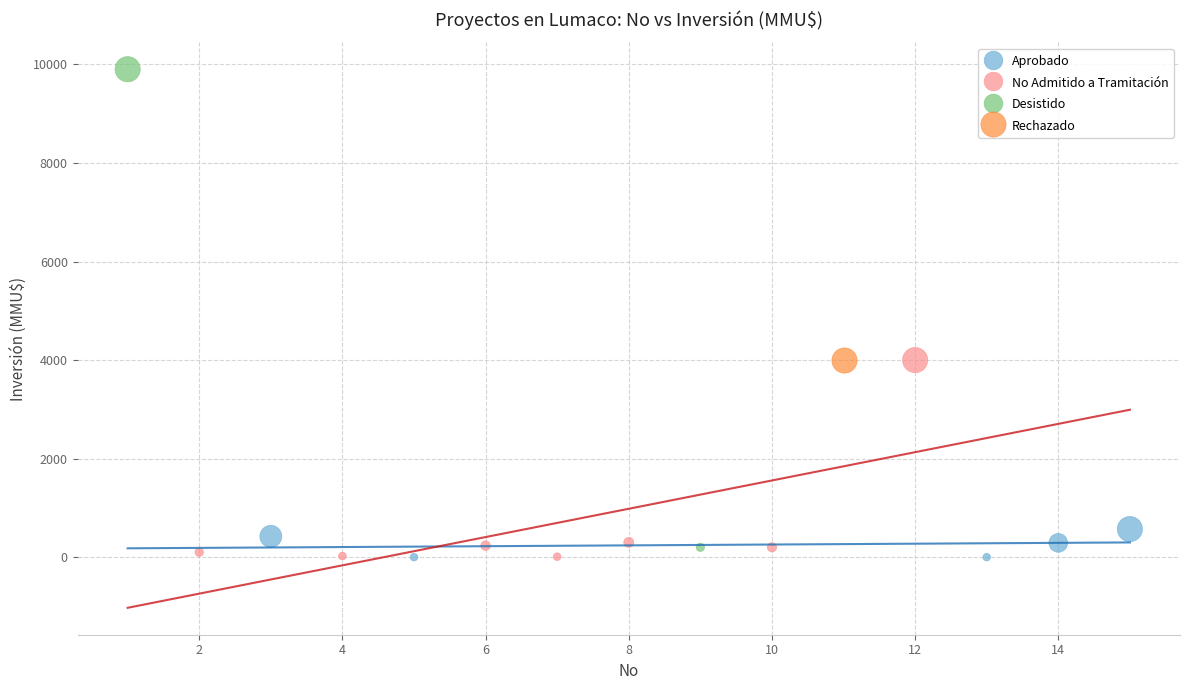

What are all the series names shown in the legend?

Aprobado, No Admitido a Tramitación, Desistido, Rechazado